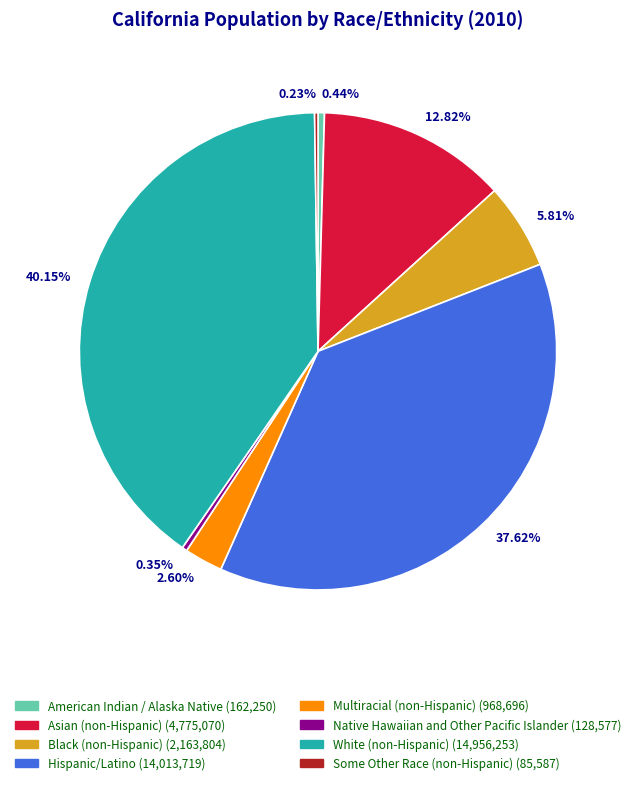

Is there any slice that represents more than half of the pie?

No